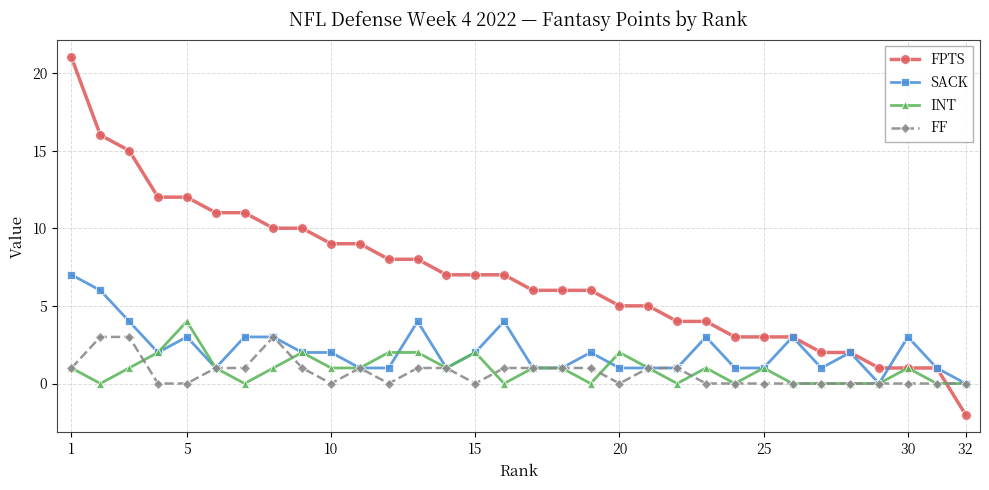

Which series has the largest total across all categories?

FPTS